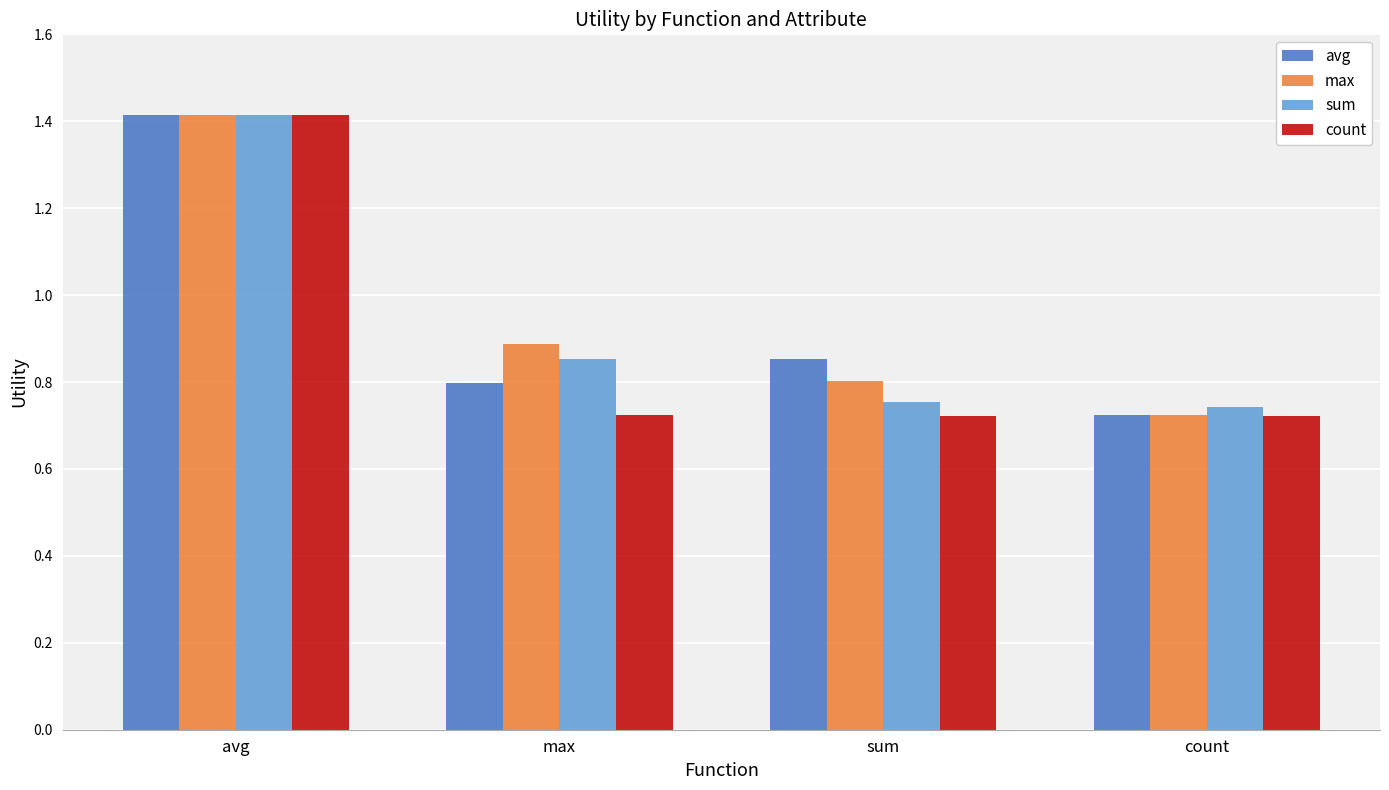

Is the value of count at max greater than the value of max at max?

No